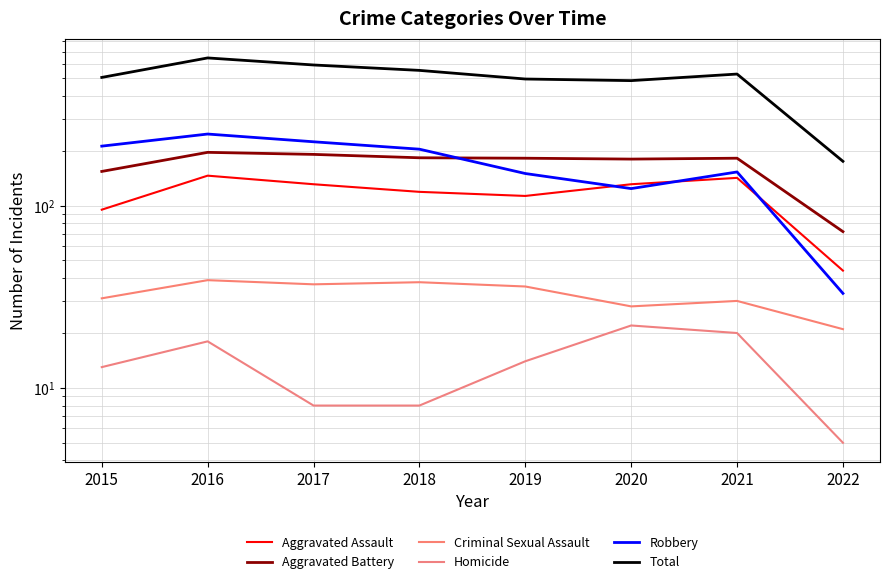

Rank the series by their maximum value, from highest to lowest.

Total, Robbery, Aggravated Battery, Aggravated Assault, Criminal Sexual Assault, Homicide